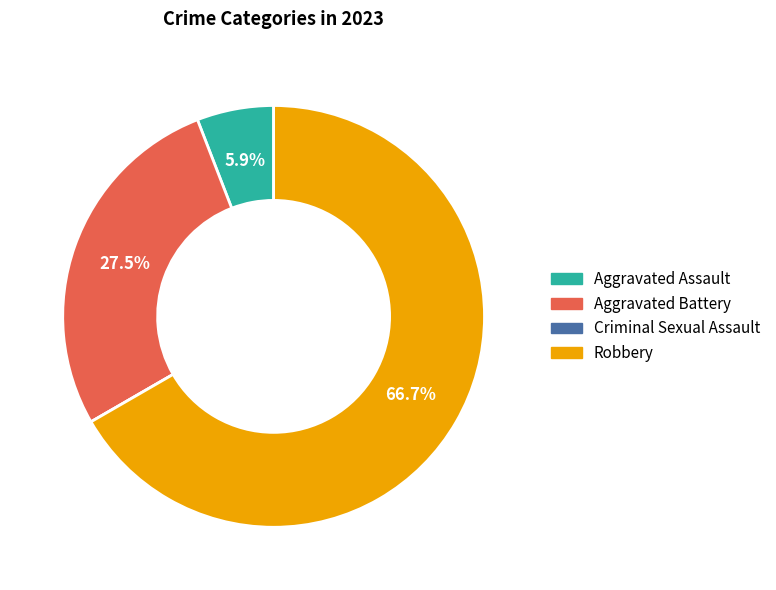

Which slice represents more than half of the pie?

Robbery